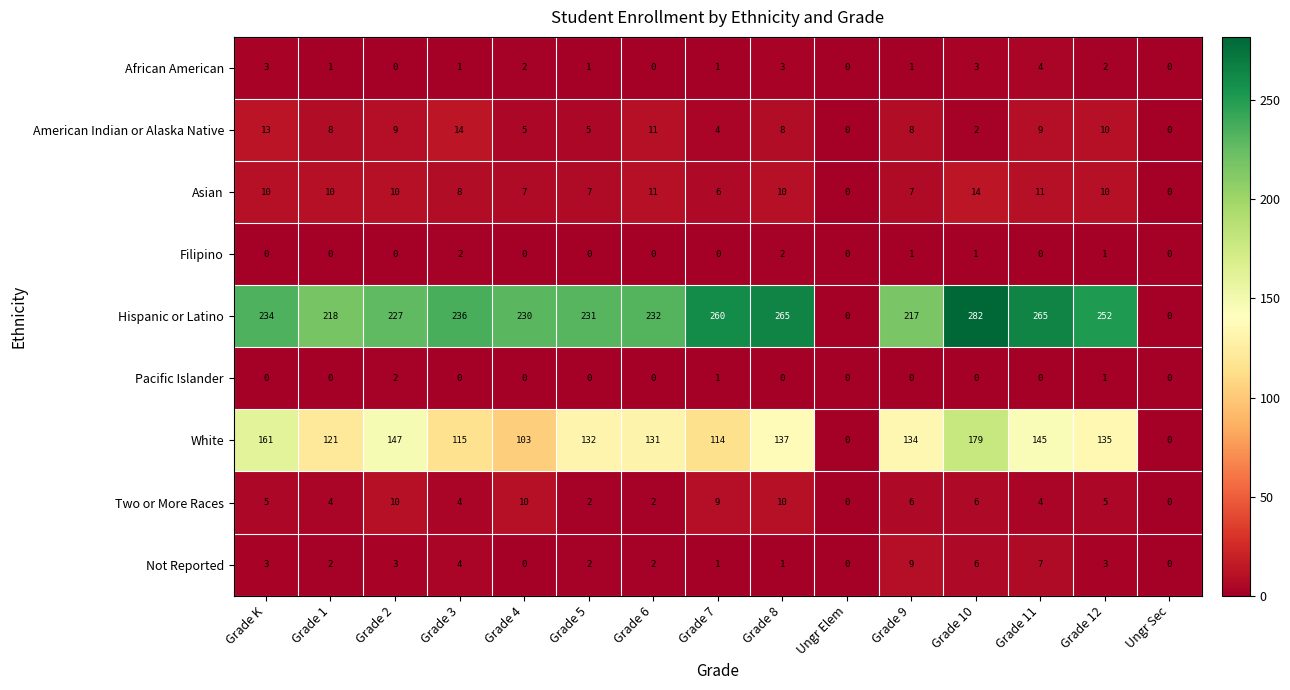

The Pacific Islander series shows 0 at Grade 11. True or false?

True